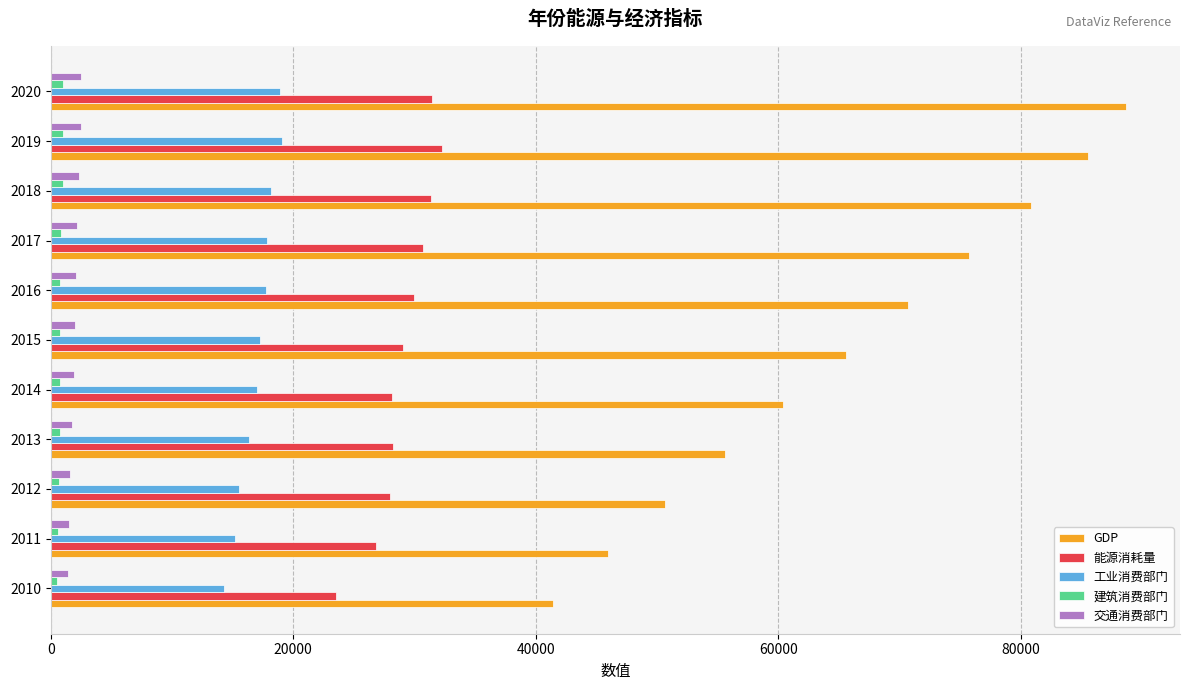

How many values in the 工业消费部门 series are below 17242?

5